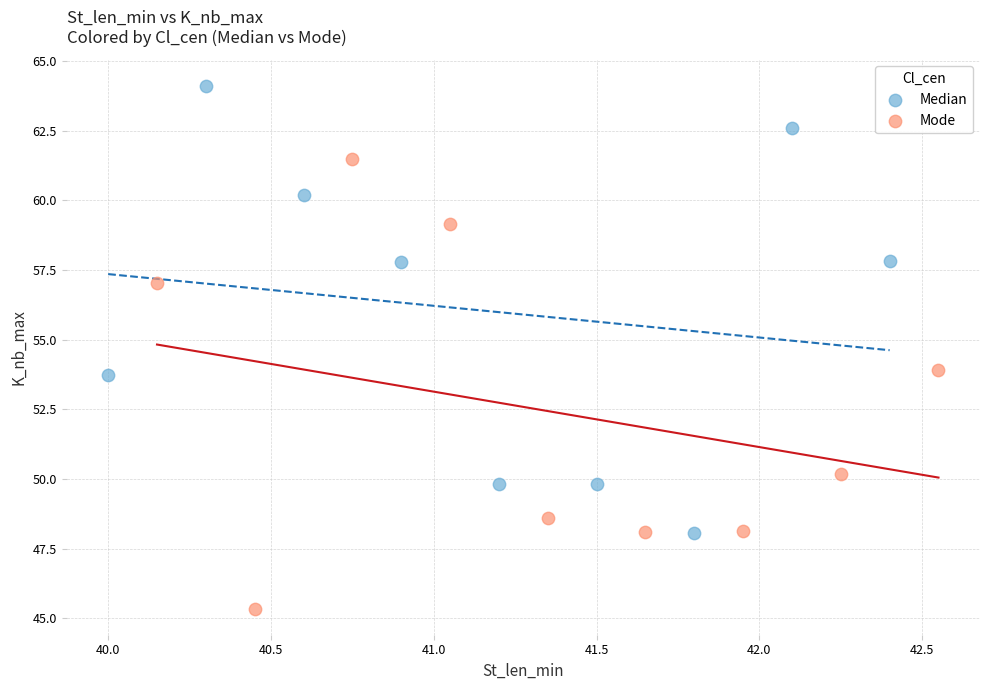

Which series contains the highest Y value?

Median